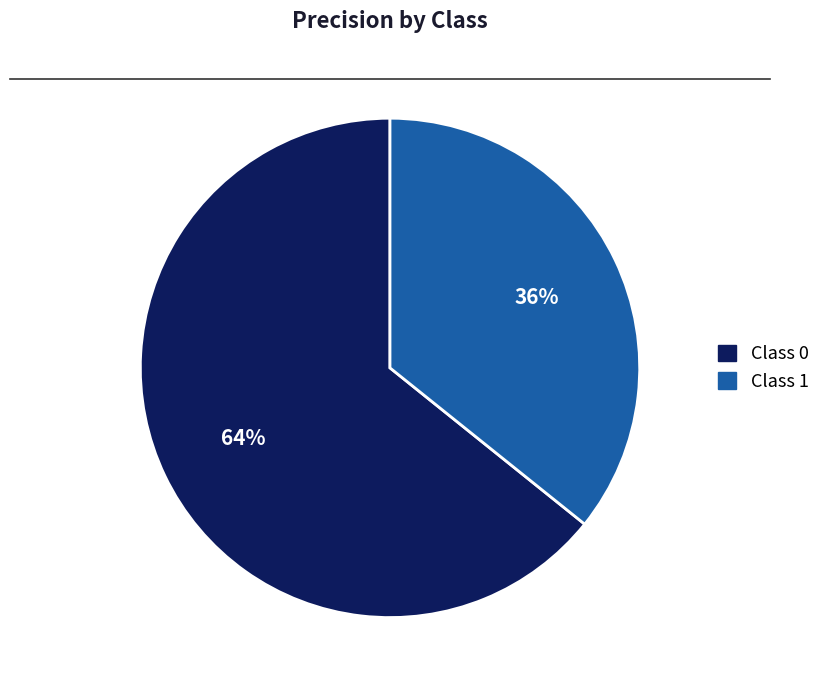

To the nearest percent, what is the difference between the largest and smallest slice percentages?

28%